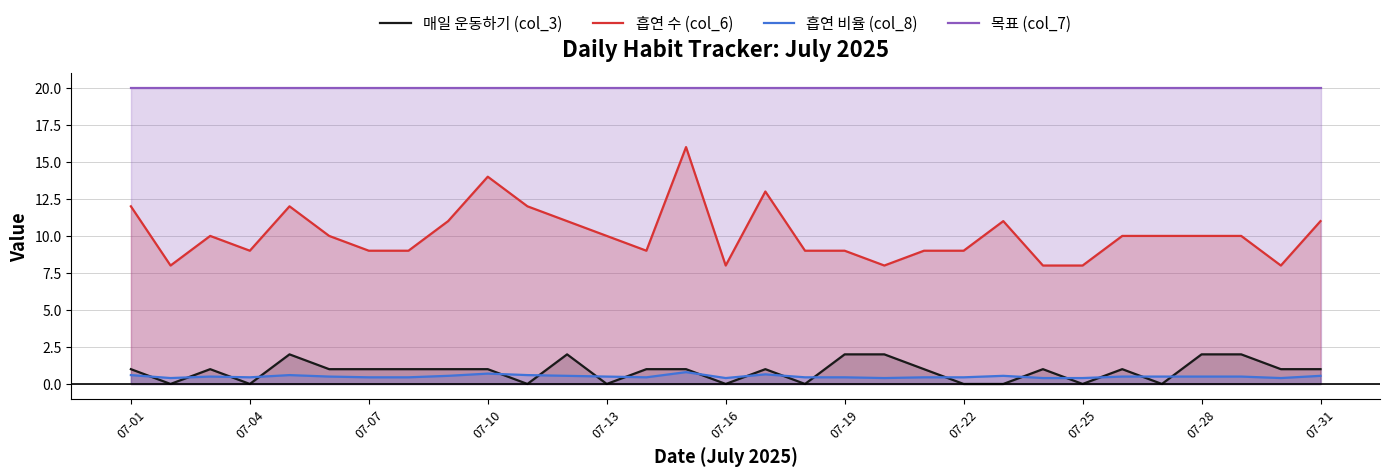

How many 흡연 비율 (col_8) values are between 0 and 1?

31